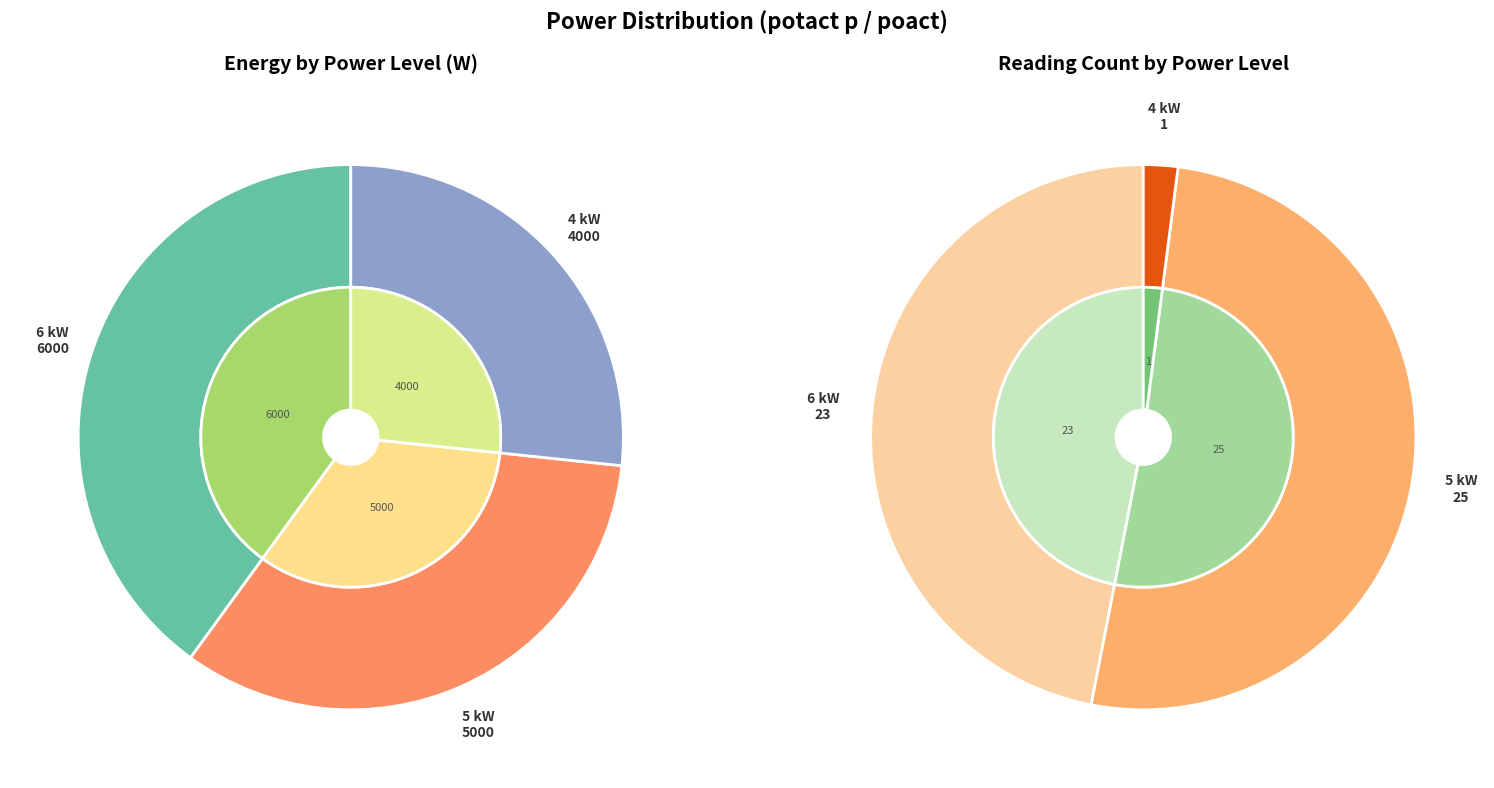

To the nearest percent, what is the difference between the 5 kW and 4 kW slice percentages?

7%